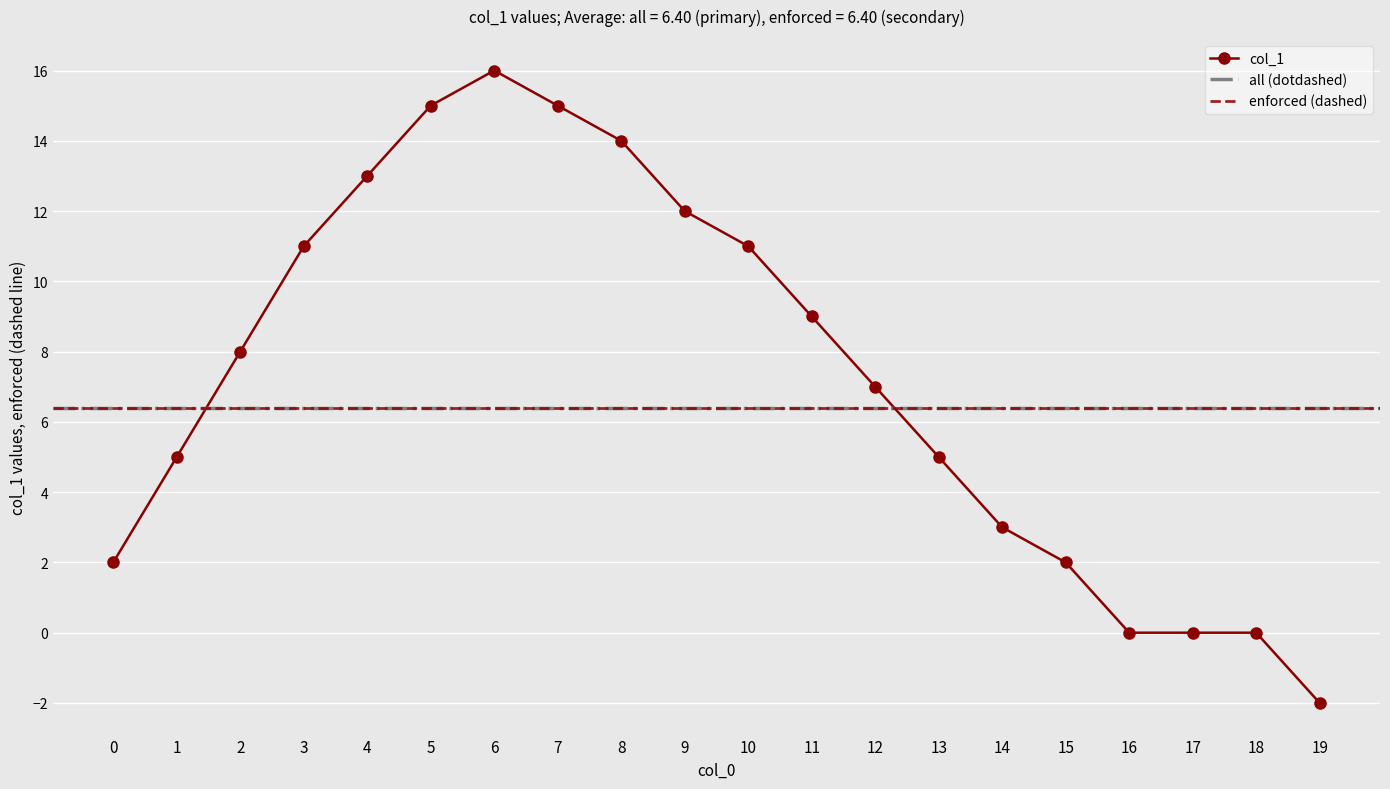

What is the difference between the maximum and minimum values?

18